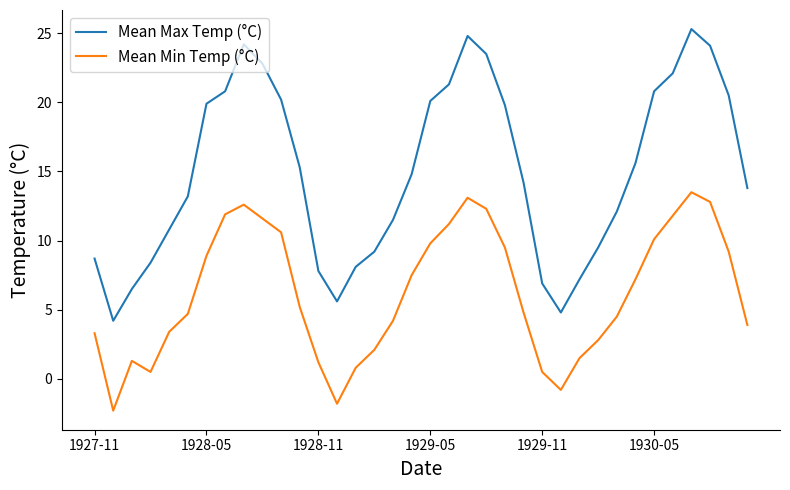

Which series has the largest total across all categories?

Mean Max Temp (°C)